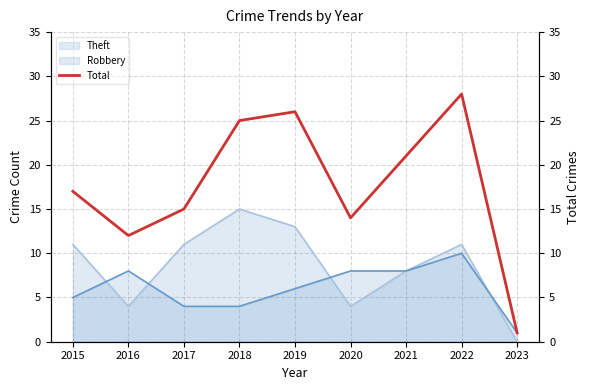

Reading left to right, extract all data points from this chart.

2015=17	2016=12	2017=15	2018=25	2019=26	2020=14	2021=21	2022=28	2023=1